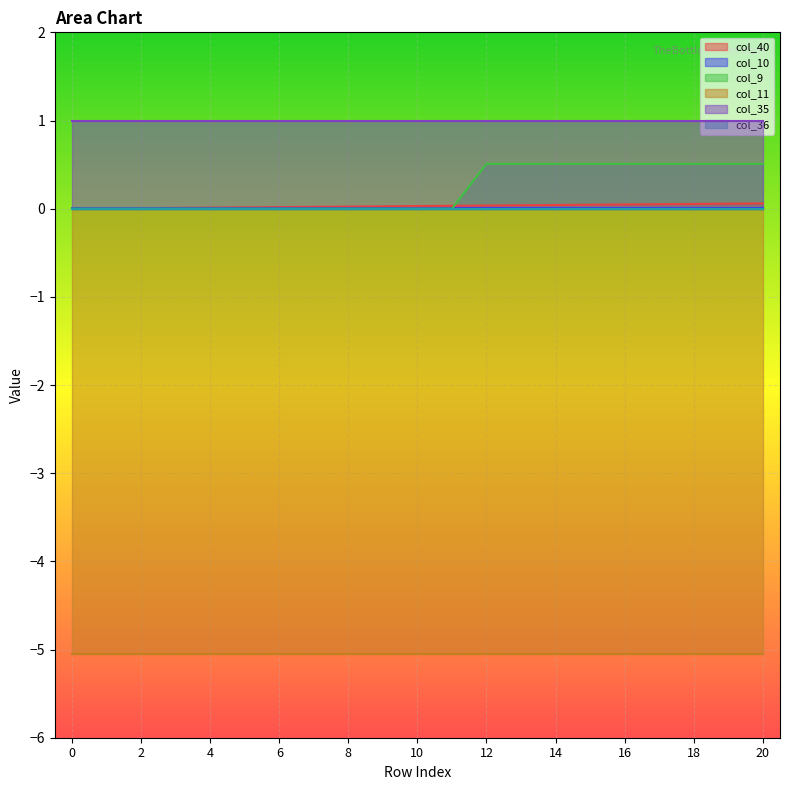

What is the value of the col_9 point at the 15th from the left?

0.5